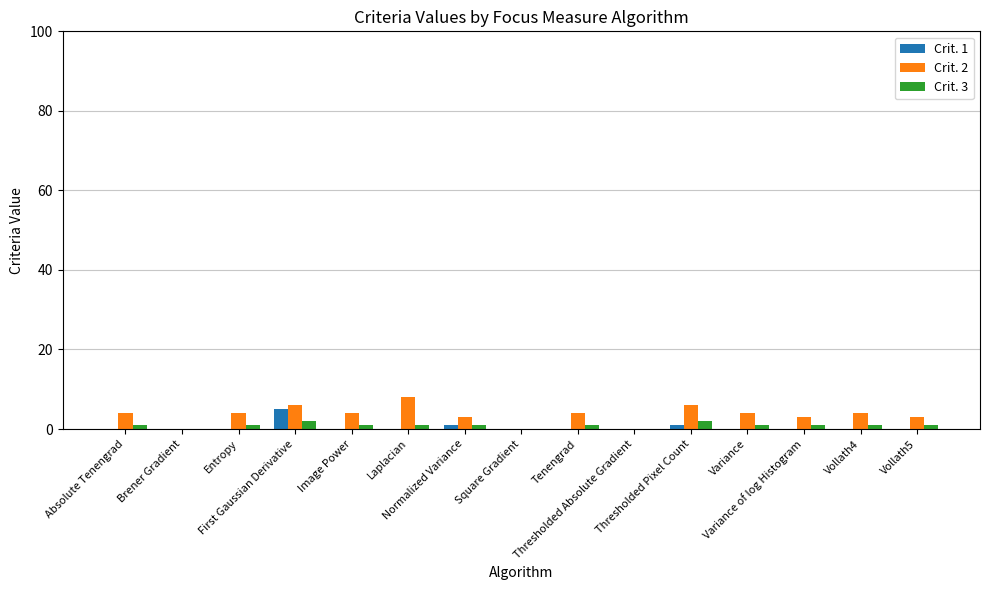

What is the maximum value shown in the chart?

8